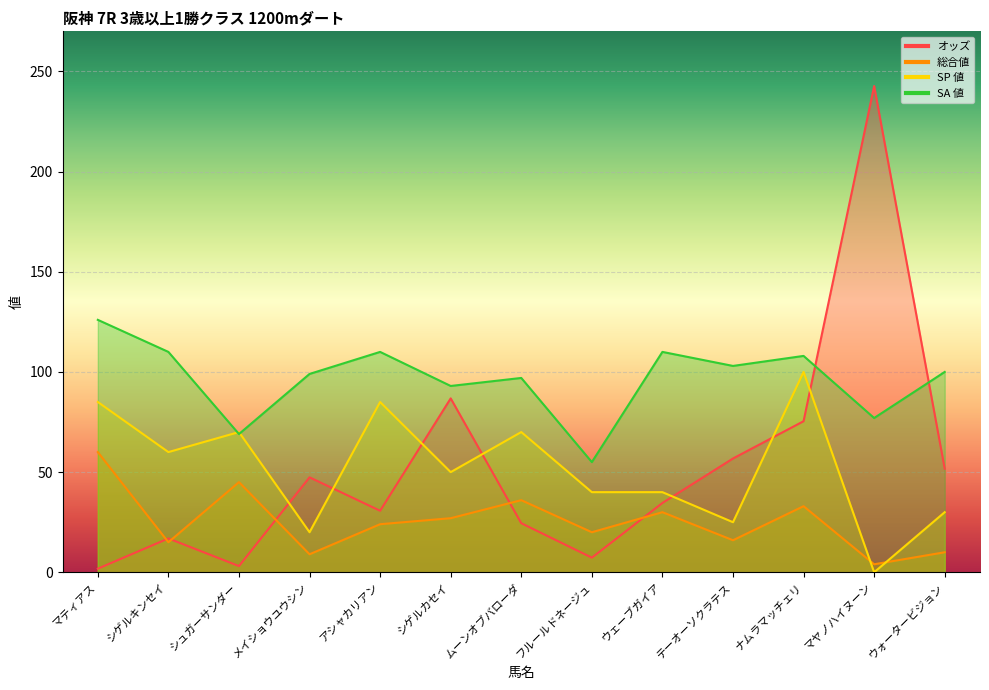

What is the difference between the maximum and minimum values in the SA 値 series?

71.0